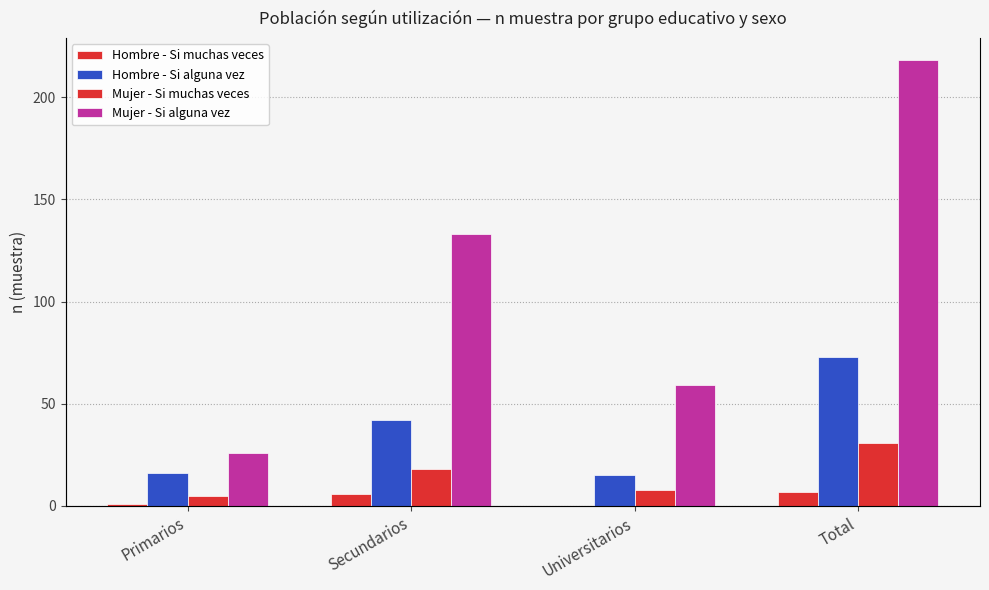

Is it true that Mujer - Si muchas veces equals 53 at Total?

False